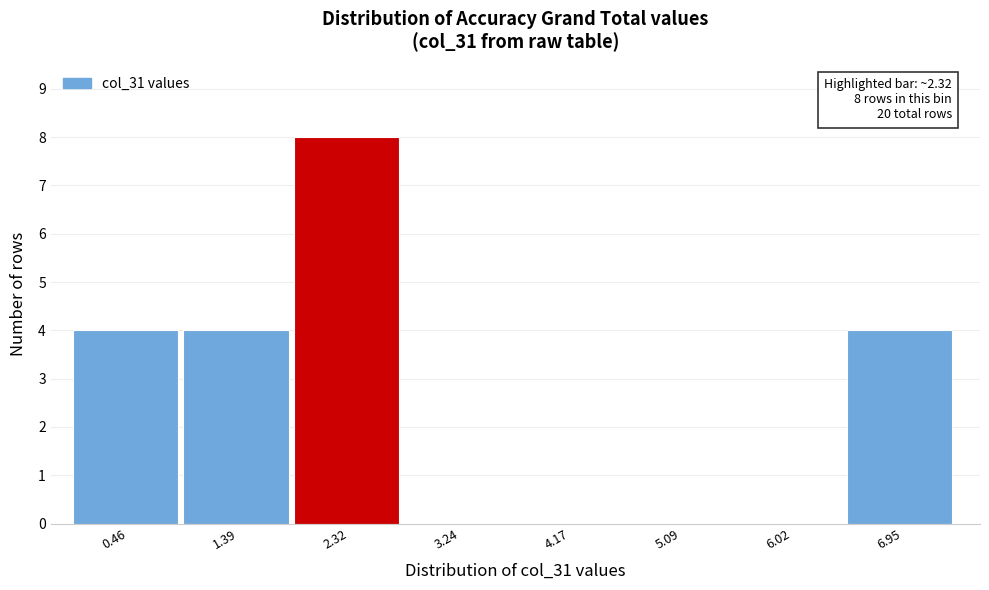

Over which range of the x-axis is the bar tallest?

1.9 to 2.8